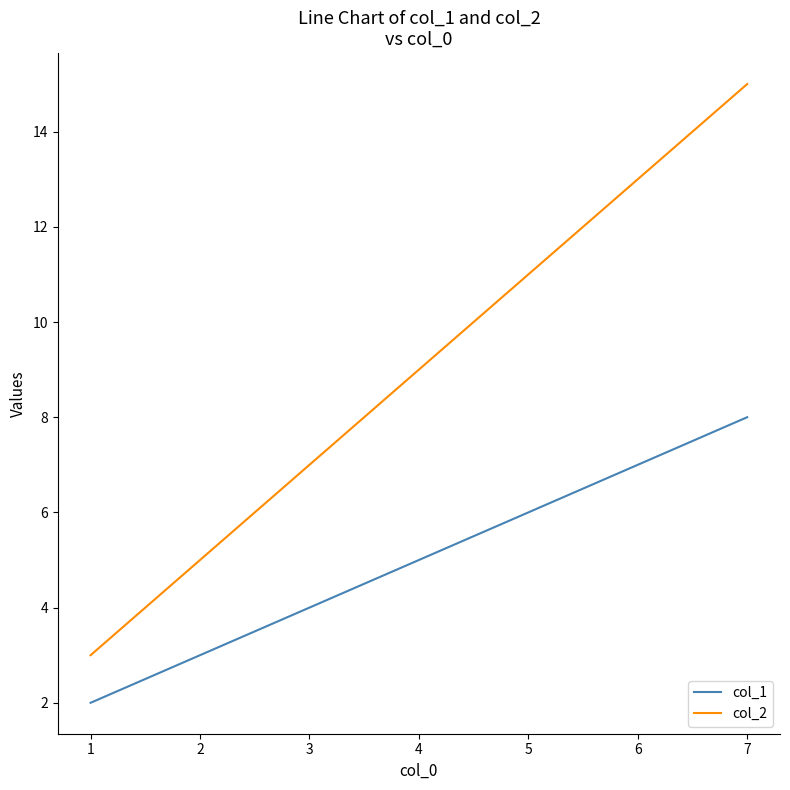

What is the sum of the col_1 values at 1 and 3?

6